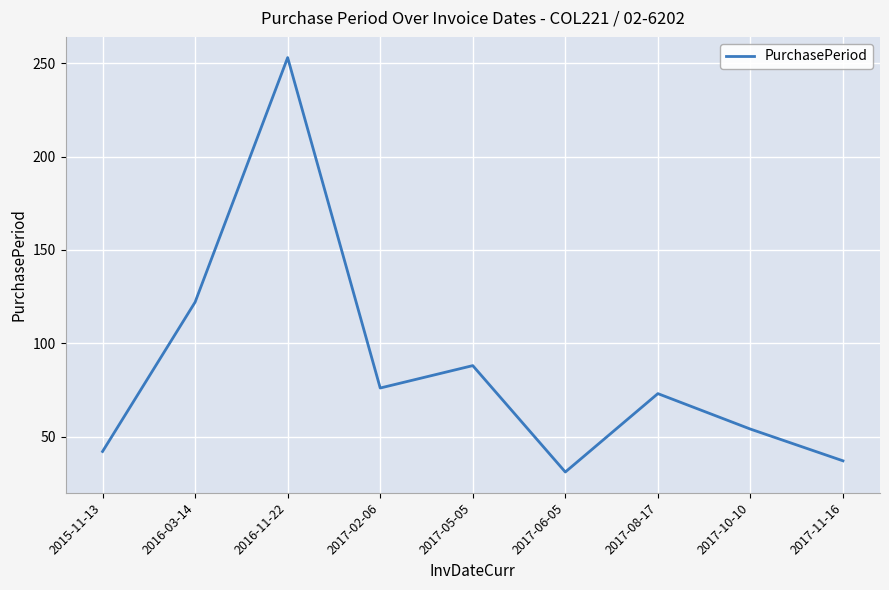

True or false: the data shows 253 at 2016-11-22.

True